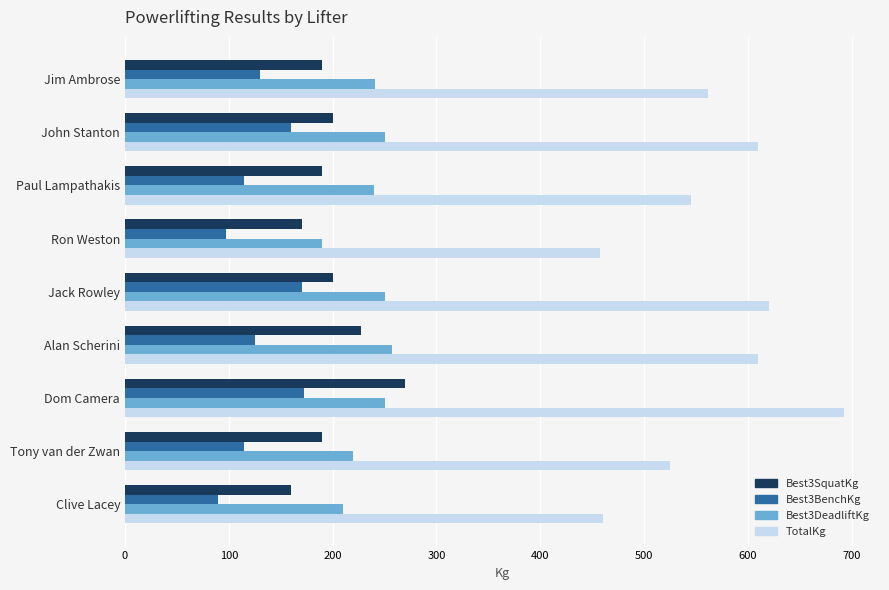

What is the highest value of the Best3BenchKg series?

172.5